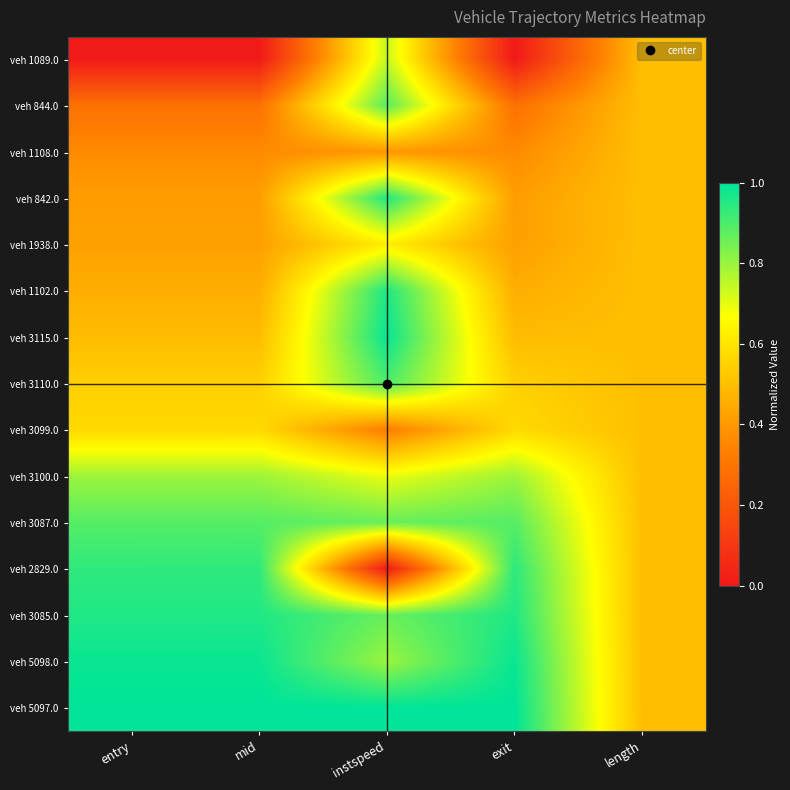

Reading right to left, extract all data points from this chart.

veh 1089.0: length=0.5	exit=0.0	instspeed=0.7	mid=0.0	entry=0.0
veh 844.0: length=0.5	exit=0.3	instspeed=0.9	mid=0.3	entry=0.3
veh 1108.0: length=0.5	exit=0.4	instspeed=0.4	mid=0.4	entry=0.4
veh 842.0: length=0.5	exit=0.4	instspeed=1.0	mid=0.4	entry=0.4
veh 1938.0: length=0.5	exit=0.4	instspeed=0.6	mid=0.4	entry=0.4
veh 1102.0: length=0.5	exit=0.5	instspeed=1.0	mid=0.5	entry=0.5
veh 3115.0: length=0.5	exit=0.5	instspeed=1.0	mid=0.5	entry=0.5
veh 3110.0: length=0.5	exit=0.5	instspeed=0.9	mid=0.5	entry=0.5
veh 3099.0: length=0.5	exit=0.6	instspeed=0.3	mid=0.6	entry=0.6
veh 3100.0: length=0.5	exit=0.8	instspeed=0.7	mid=0.8	entry=0.8
veh 3087.0: length=0.5	exit=0.9	instspeed=0.9	mid=0.9	entry=0.9
veh 2829.0: length=0.5	exit=0.9	instspeed=0.0	mid=0.9	entry=0.9
veh 3085.0: length=0.5	exit=1.0	instspeed=0.9	mid=1.0	entry=1.0
veh 5098.0: length=0.5	exit=1.0	instspeed=0.8	mid=1.0	entry=1.0
veh 5097.0: length=0.5	exit=1.0	instspeed=1.0	mid=1.0	entry=1.0